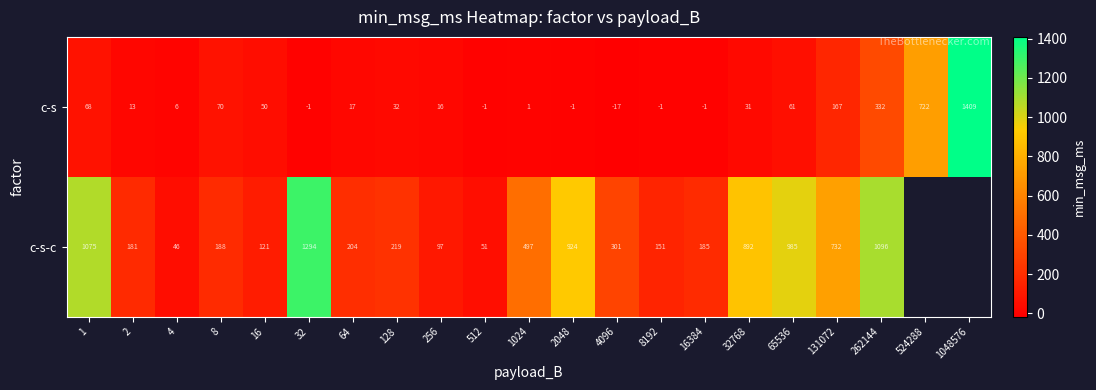

Rank the series at 16 from highest to lowest value.

c-s-c, c-s